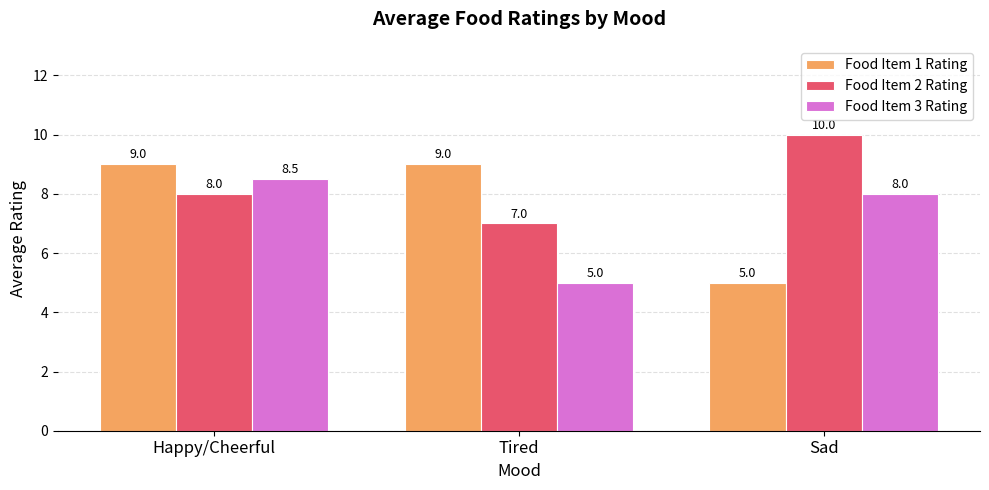

What is the difference between the highest and lowest values at Sad?

5.0